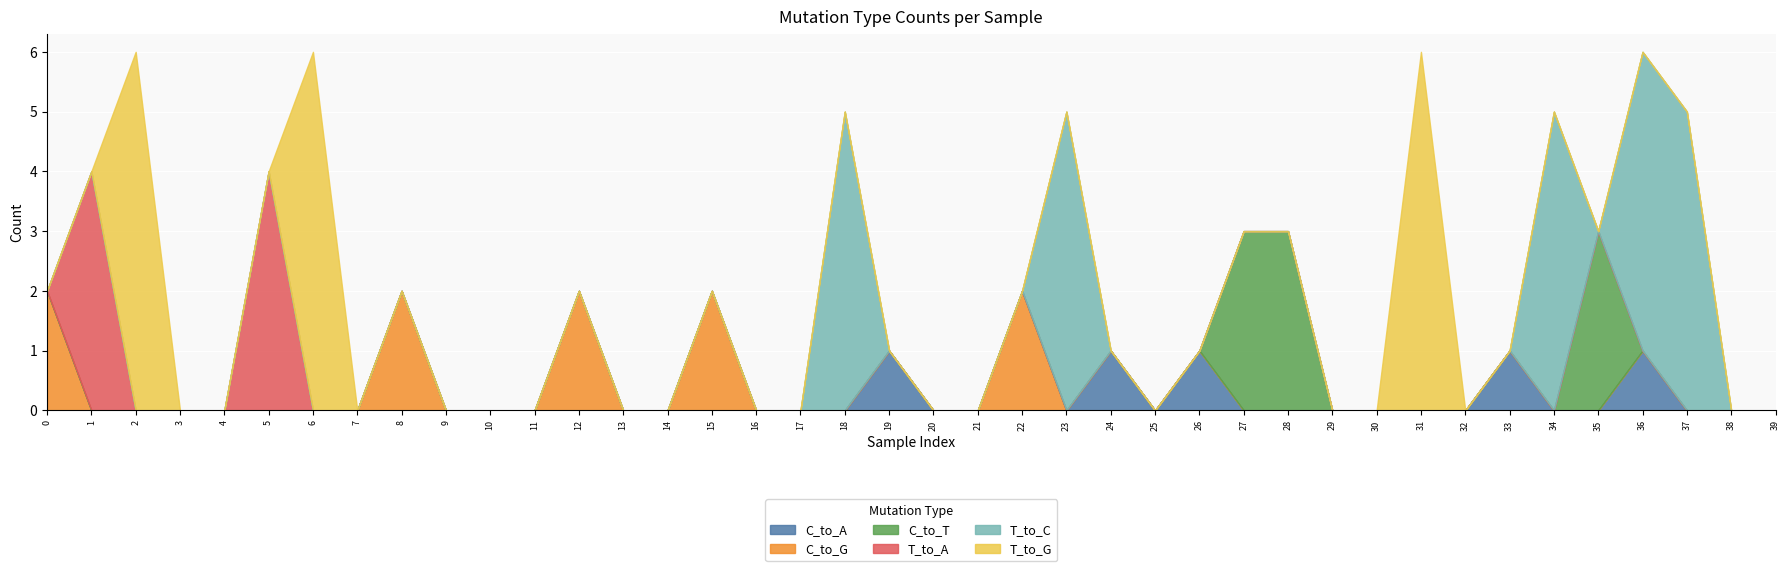

Is it true that C_to_A equals 0 at 22?

True